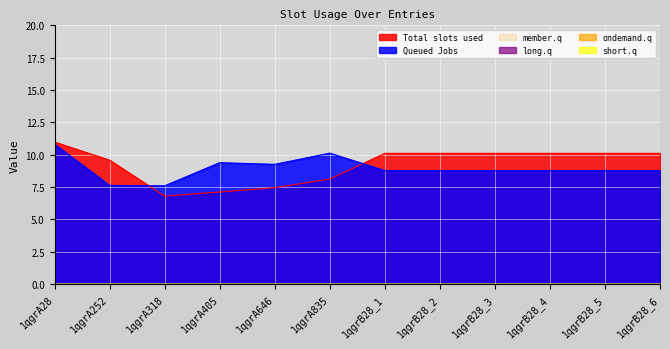

At which category does the chart reach its peak across all series?

1qgrA28